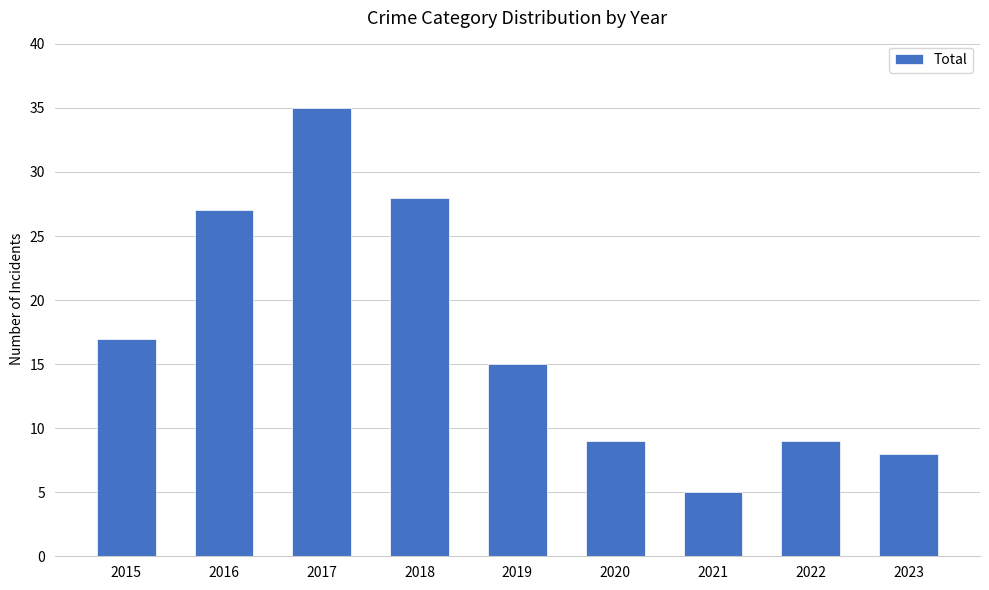

Between 2019 and 2021, which is larger?

2019